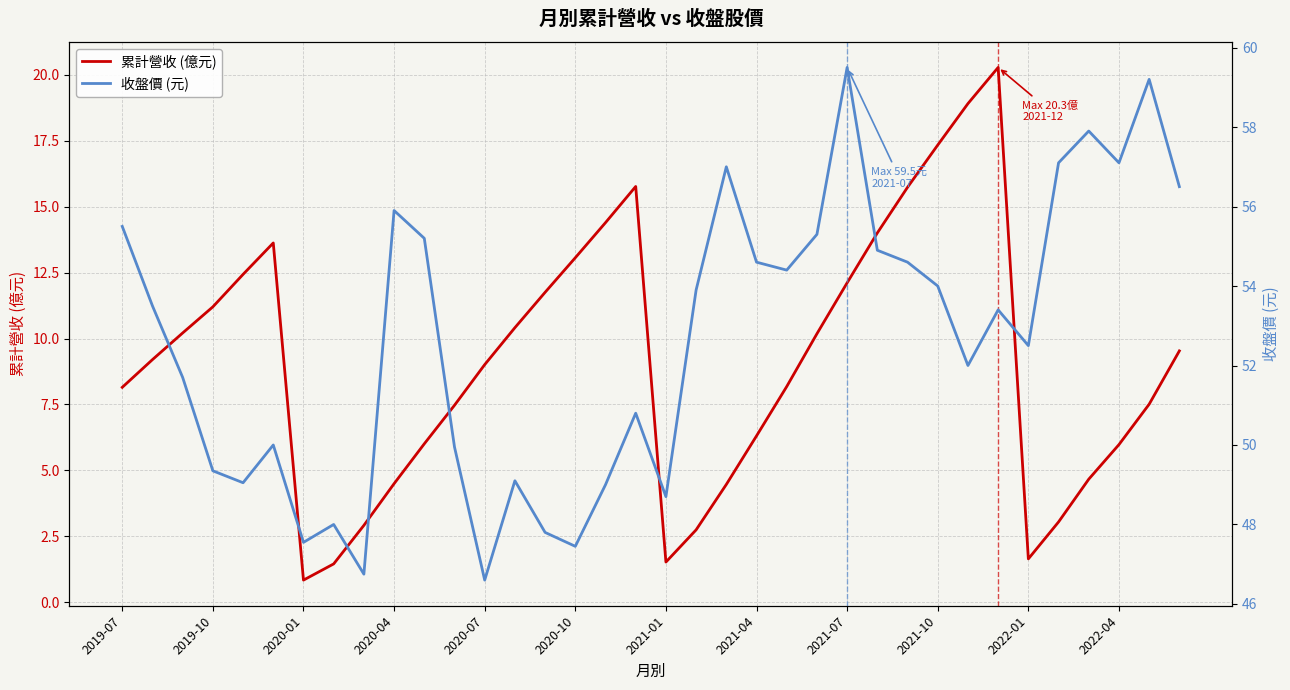

What is the value of the 收盤價 (元) point at the 19th from the left?

48.7